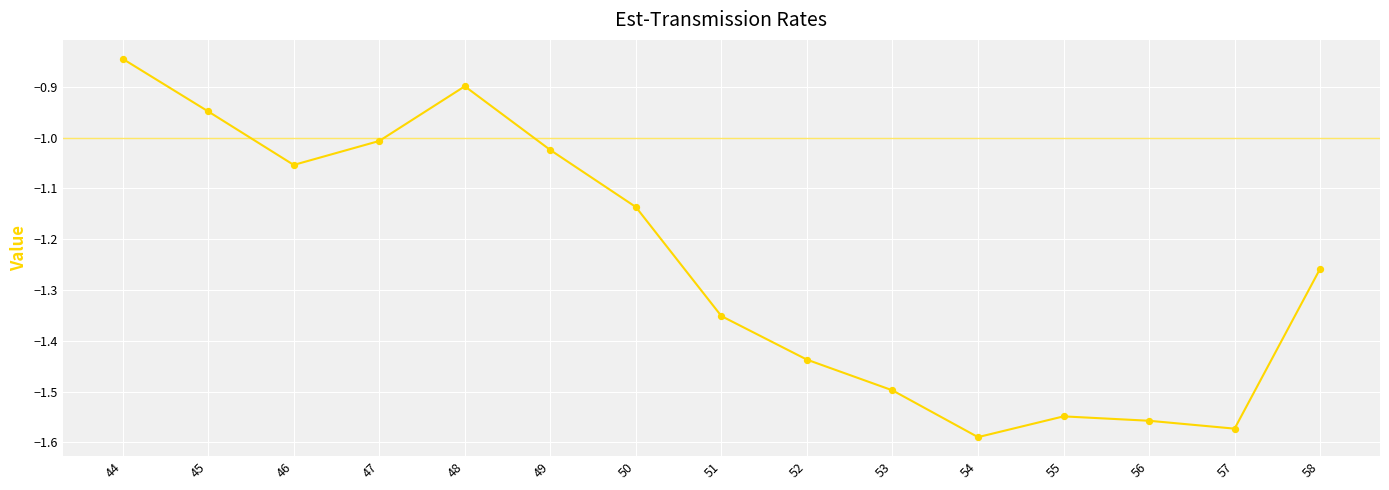

Between 52 and 46, which is larger?

46